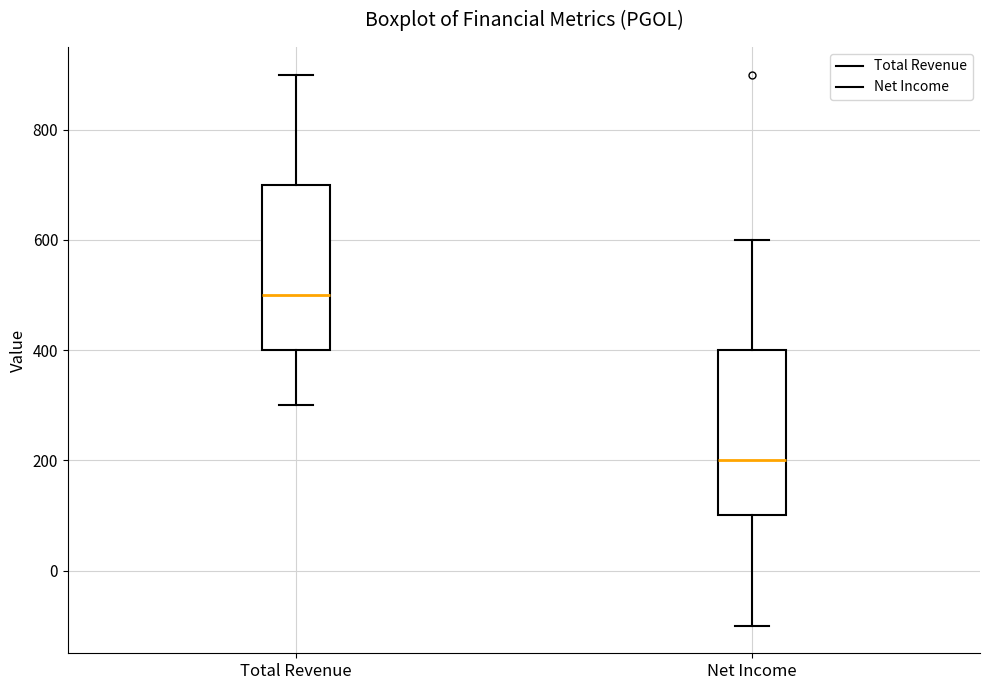

Where is the upper edge of the box for Net Income on the y-axis? The values are not printed on the chart, so give them approximately, as read against the axis.

400